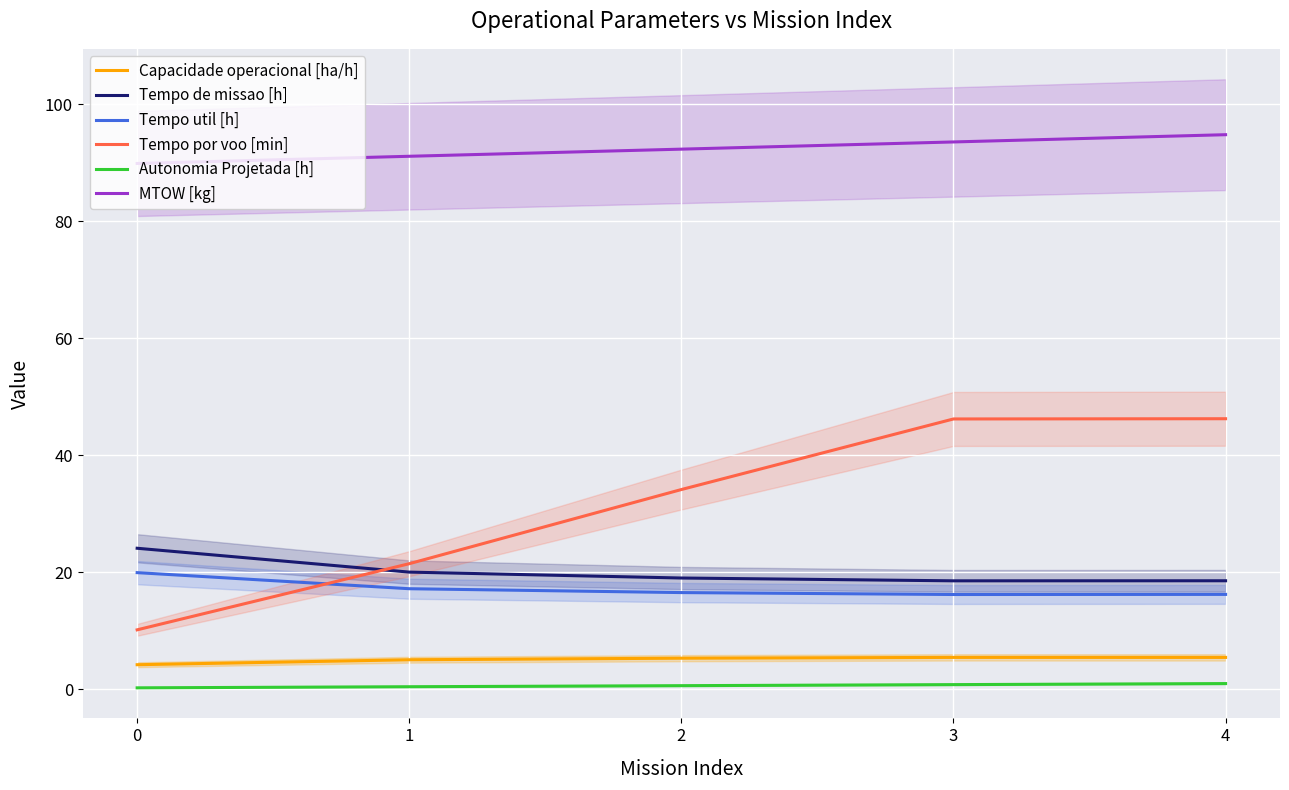

Reading left to right, list all the values displayed in this chart.

Capacidade operacional [ha/h]: 0=4.2	1=5.0	2=5.3	3=5.4	4=5.4
Tempo de missao [h]: 0=24.1	1=20.0	2=19.0	3=18.5	4=18.5
Tempo util [h]: 0=19.9	1=17.1	2=16.5	3=16.2	4=16.2
Tempo por voo [min]: 0=10.1	1=21.4	2=34.1	3=46.2	4=46.2
Autonomia Projetada [h]: 0=0.2	1=0.4	2=0.6	3=0.8	4=0.9
MTOW [kg]: 0=89.9	1=91.1	2=92.3	3=93.5	4=94.8